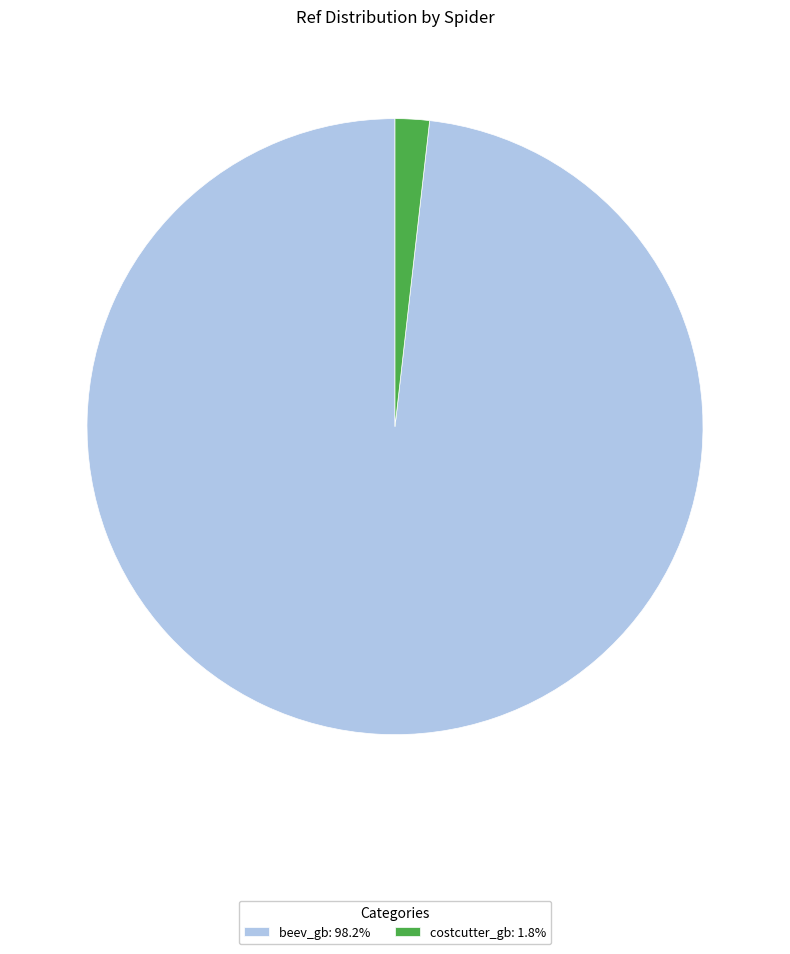

Do costcutter_gb: 1.8% and beev_gb: 98.2% together represent more than half of the pie?

Yes